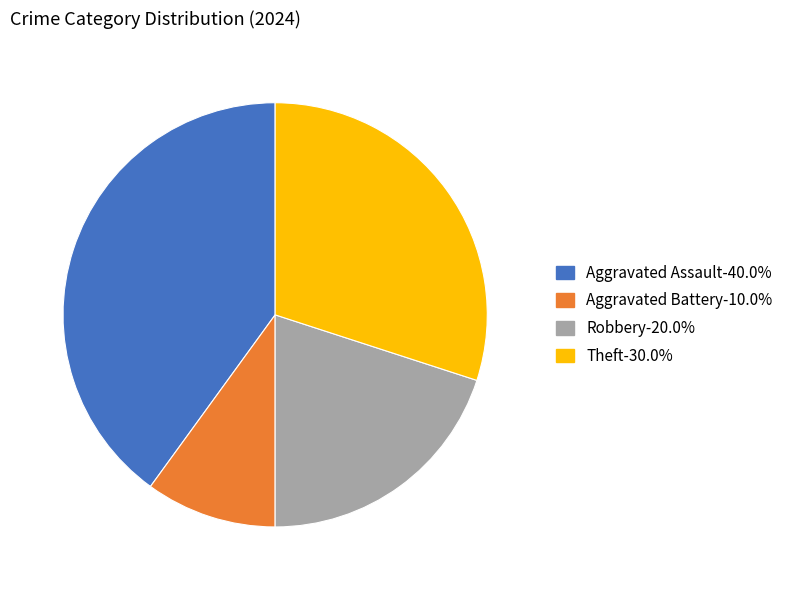

Which has a higher value, Aggravated Assault or Theft?

Aggravated Assault